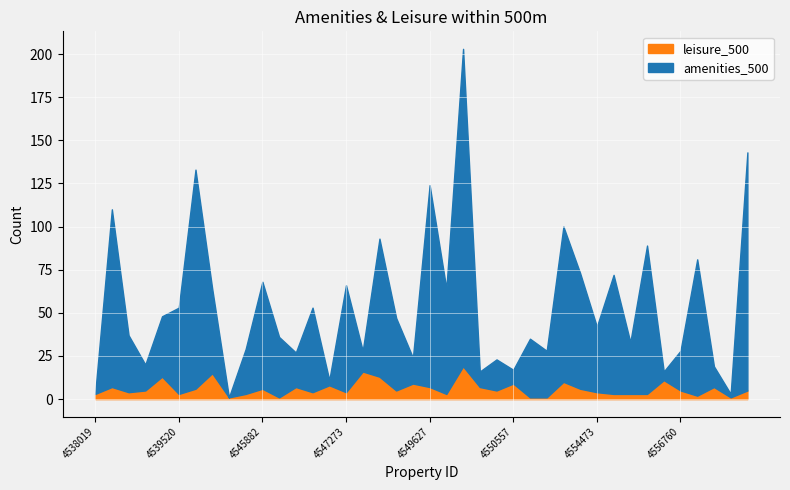

What value does the leisure_500 series have at 4549557?

9